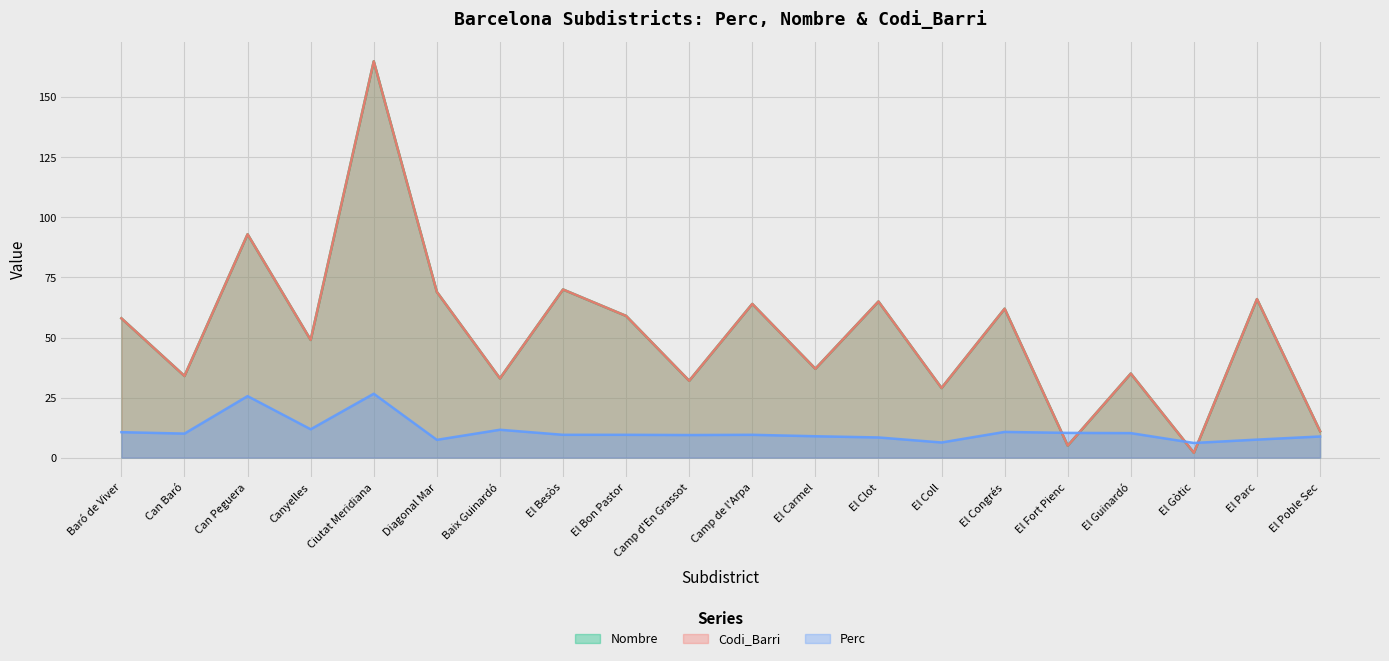

Rank the series by their maximum value, from highest to lowest.

Nombre, Codi_Barri, Perc